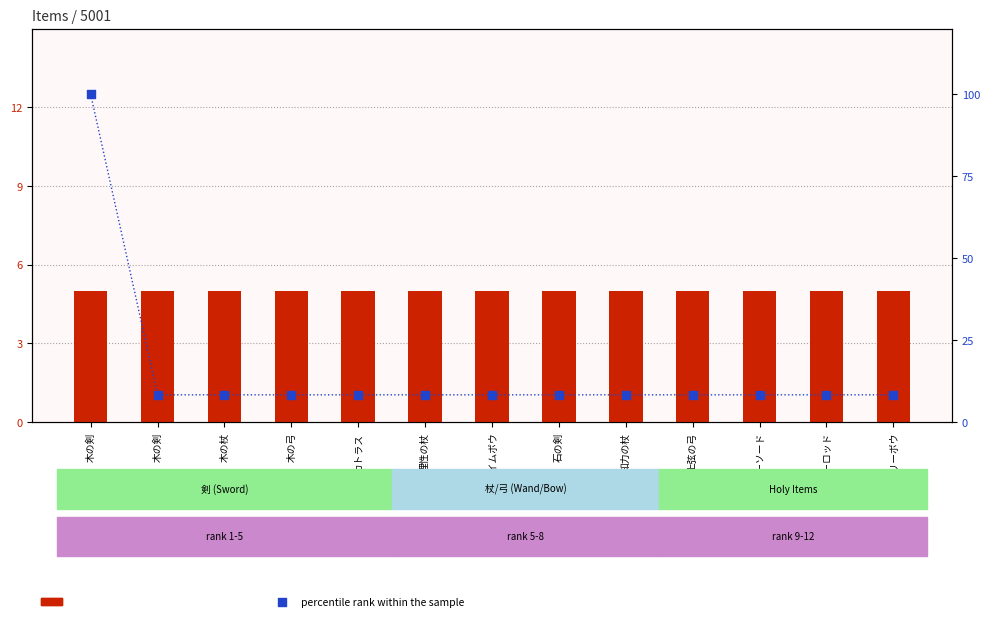

Which series has the largest total across all categories?

percentile rank within the sample